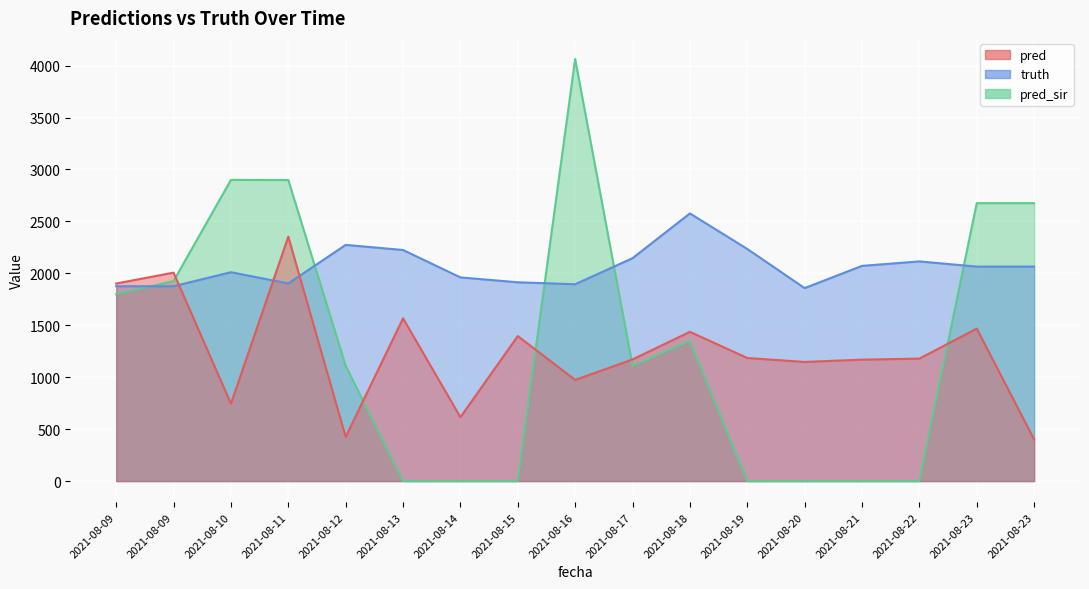

How many lines are shown in the chart?

3